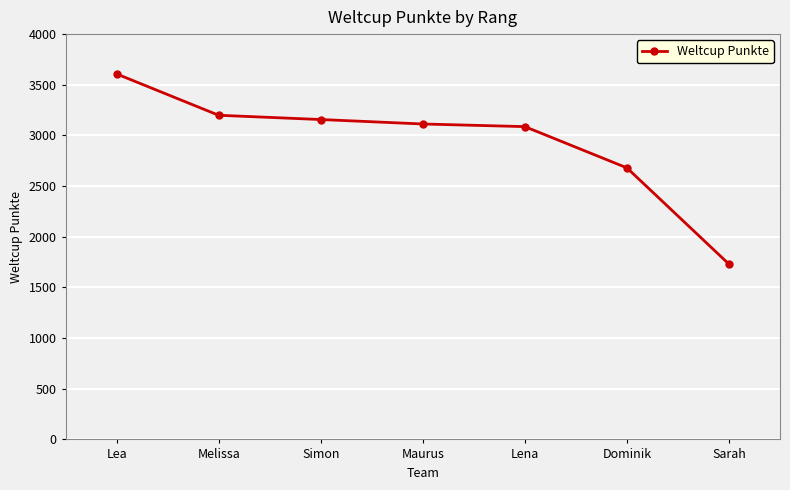

What is the difference between the second highest and minimum values?

1469